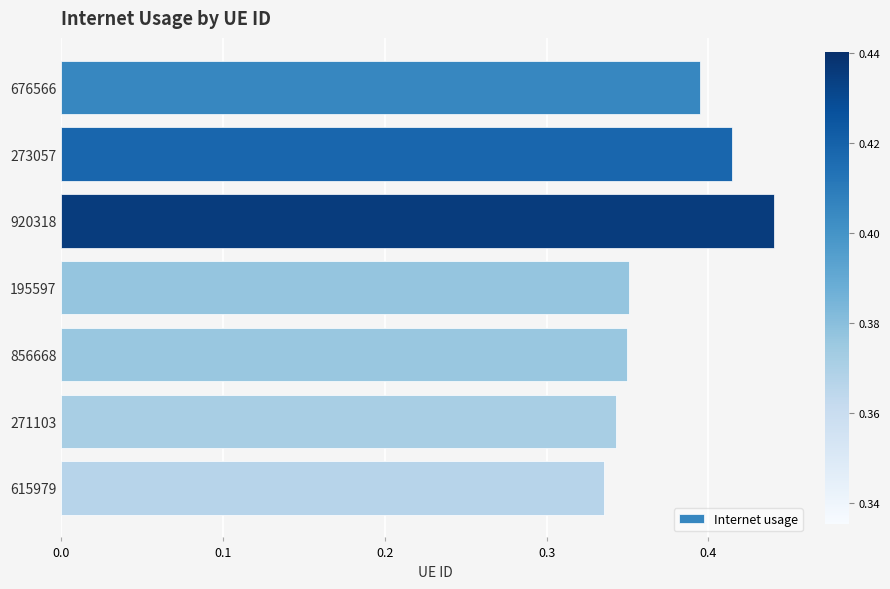

What is the difference between the maximum and second lowest values?

0.1